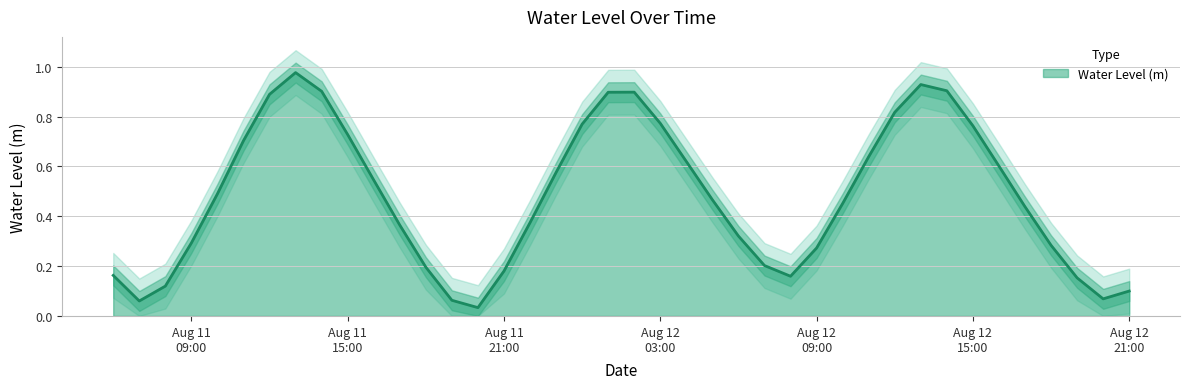

List the labels in order of value, smallest first.

2024-08-11 20:00:00, 2024-08-11 07:00:00, 2024-08-11 19:00:00, 2024-08-12 20:00:00, 2024-08-12 21:00:00, 2024-08-11 08:00:00, 2024-08-12 19:00:00, 2024-08-12 08:00:00, 2024-08-11 06:00:00, 2024-08-11 21:00:00, 2024-08-11 18:00:00, 2024-08-12 07:00:00, 2024-08-12 09:00:00, 2024-08-12 18:00:00, 2024-08-11 09:00:00, 2024-08-12 06:00:00, 2024-08-11 17:00:00, 2024-08-11 22:00:00, 2024-08-12 17:00:00, 2024-08-12 10:00:00, 2024-08-12 05:00:00, 2024-08-11 10:00:00, 2024-08-11 16:00:00, 2024-08-11 23:00:00, 2024-08-12 16:00:00, 2024-08-12 04:00:00, 2024-08-12 11:00:00, 2024-08-11 11:00:00, 2024-08-11 15:00:00, 2024-08-12 15:00:00, 2024-08-12 00:00:00, 2024-08-12 03:00:00, 2024-08-12 12:00:00, 2024-08-11 12:00:00, 2024-08-12 01:00:00, 2024-08-12 02:00:00, 2024-08-11 14:00:00, 2024-08-12 14:00:00, 2024-08-12 13:00:00, 2024-08-11 13:00:00